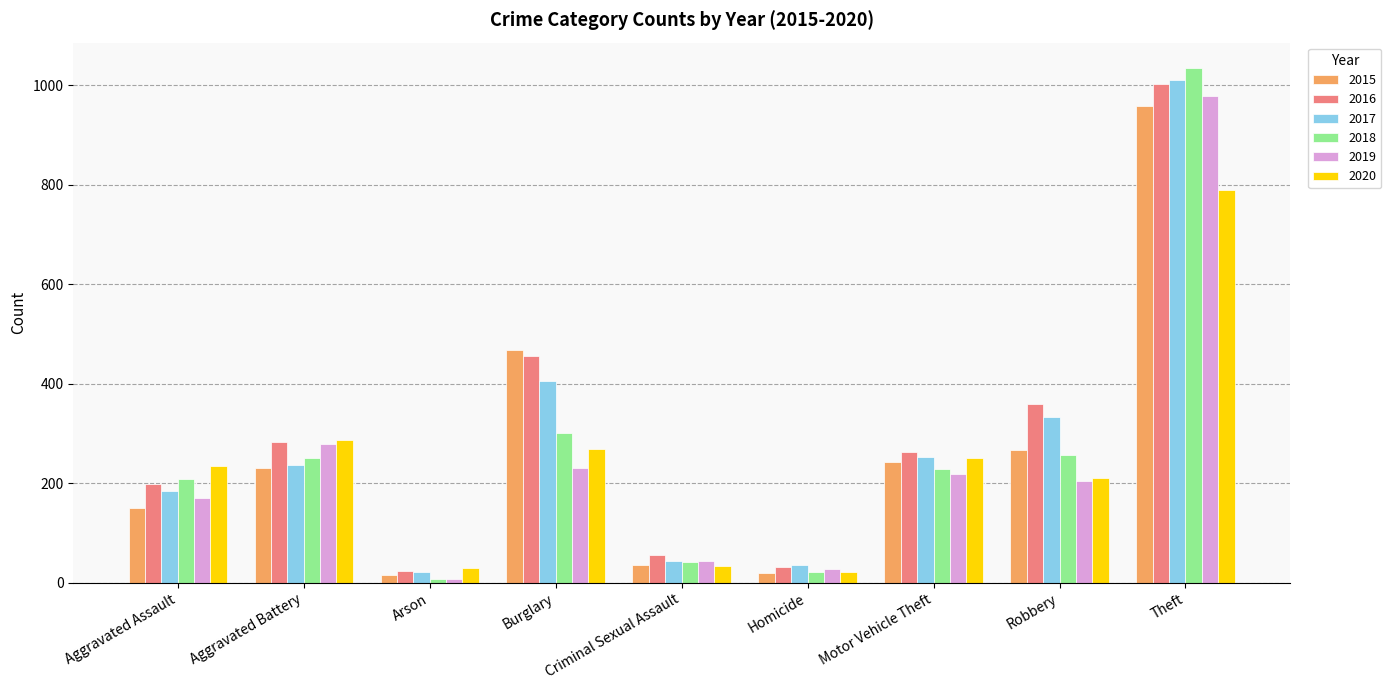

Which series changed the most between Aggravated Assault and Burglary?

2015